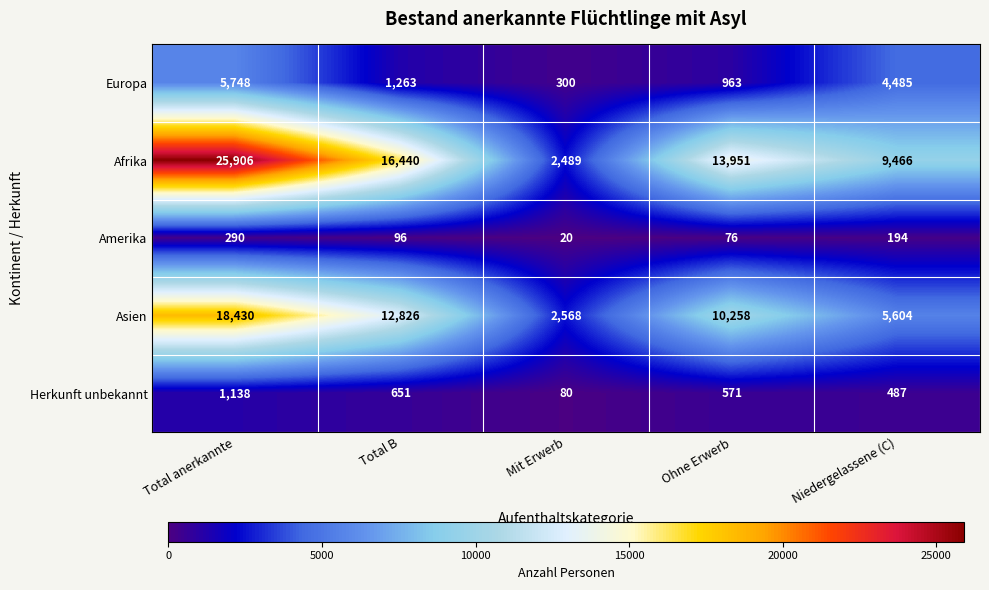

What is the difference between the maximum and second lowest values in the Asien series?

12826